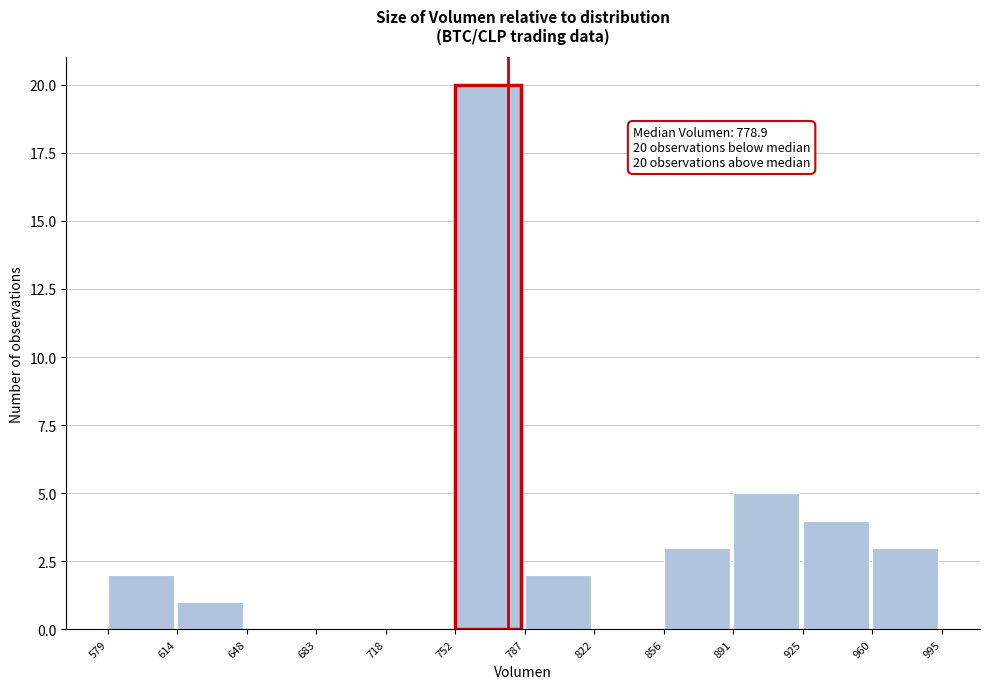

Over which range of the x-axis is the bar tallest?

752 to 787